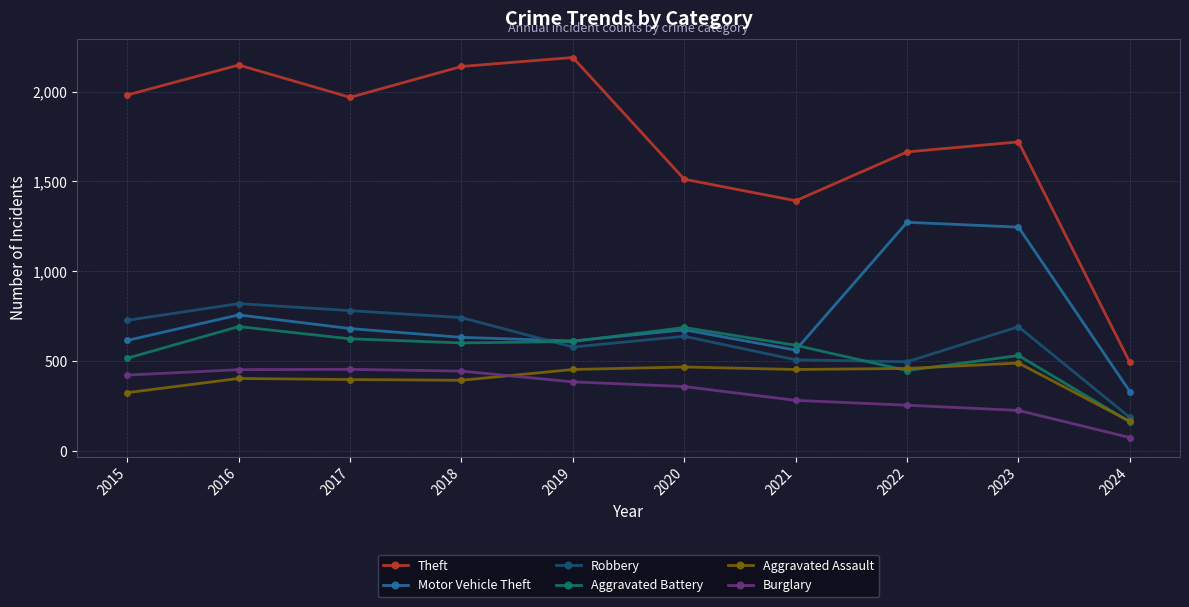

What are all the series names shown in the legend?

Theft, Motor Vehicle Theft, Robbery, Aggravated Battery, Aggravated Assault, Burglary